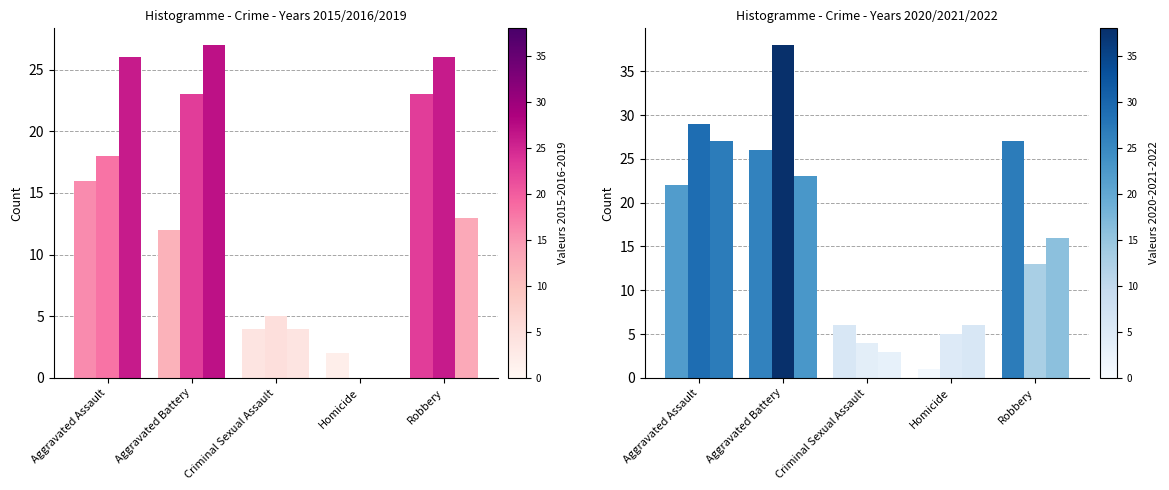

What position from the left is Aggravated Battery?

2